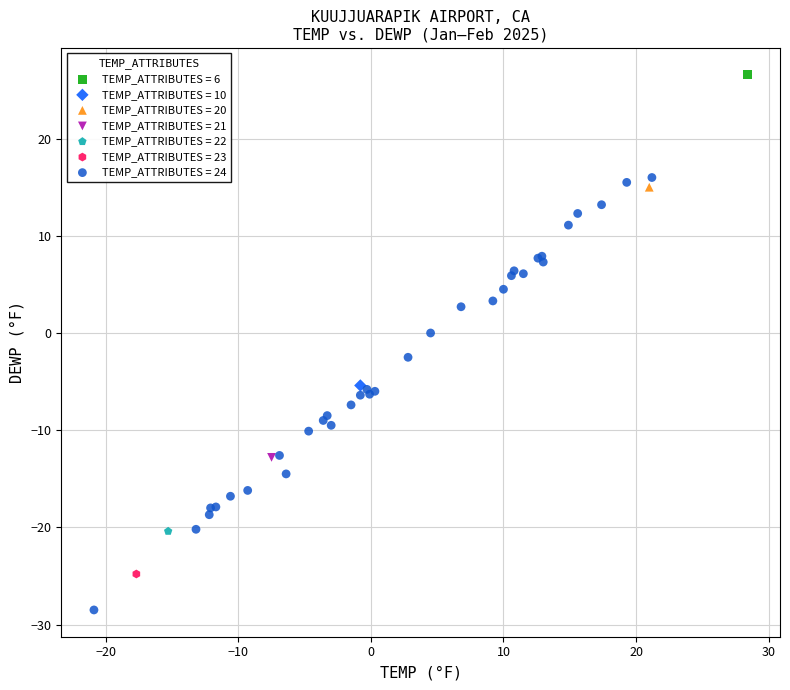

What are all the series names shown in the legend?

TEMP_ATTRIBUTES = 6, TEMP_ATTRIBUTES = 10, TEMP_ATTRIBUTES = 20, TEMP_ATTRIBUTES = 21, TEMP_ATTRIBUTES = 22, TEMP_ATTRIBUTES = 23, TEMP_ATTRIBUTES = 24